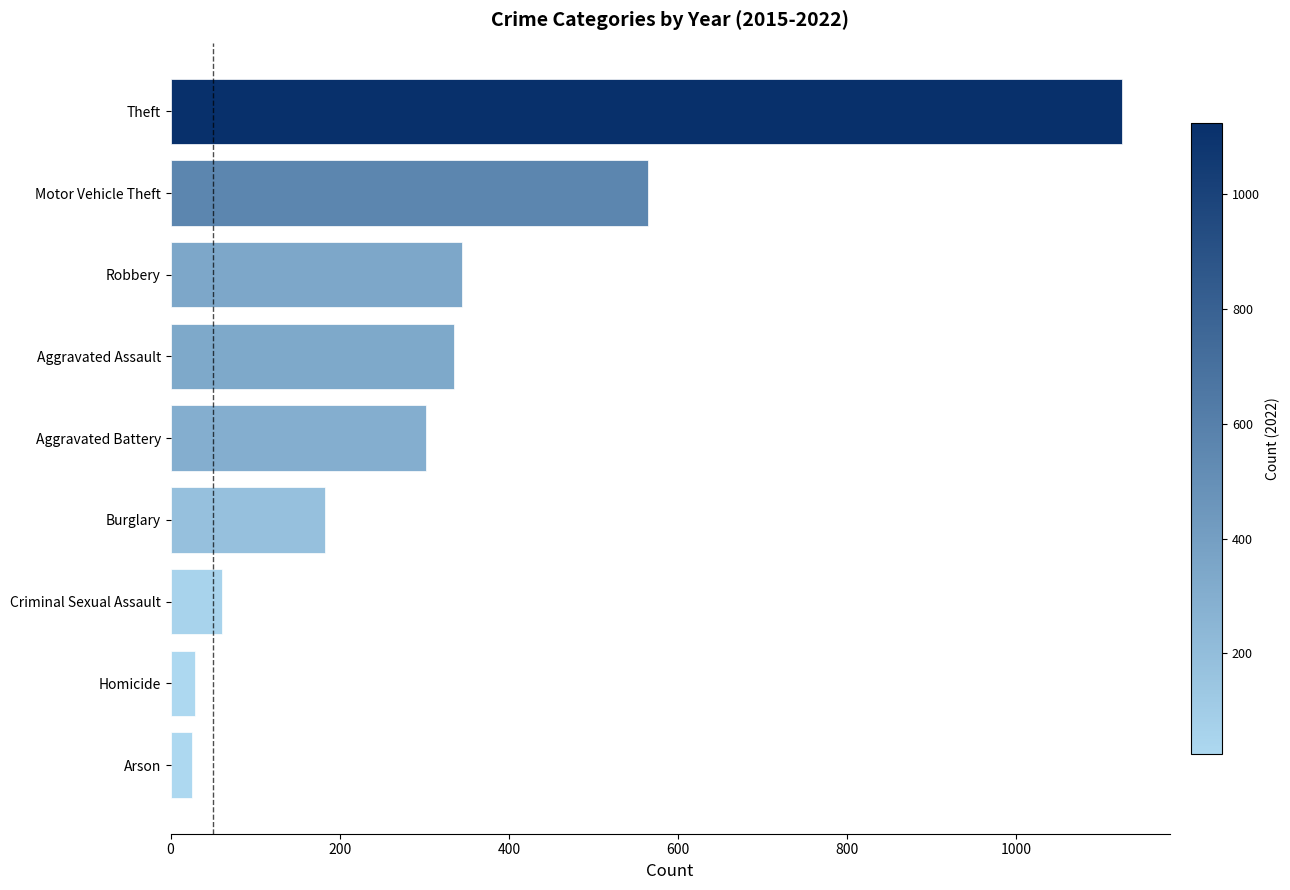

The chart shows a value of 302 at Aggravated Battery. True or false?

True